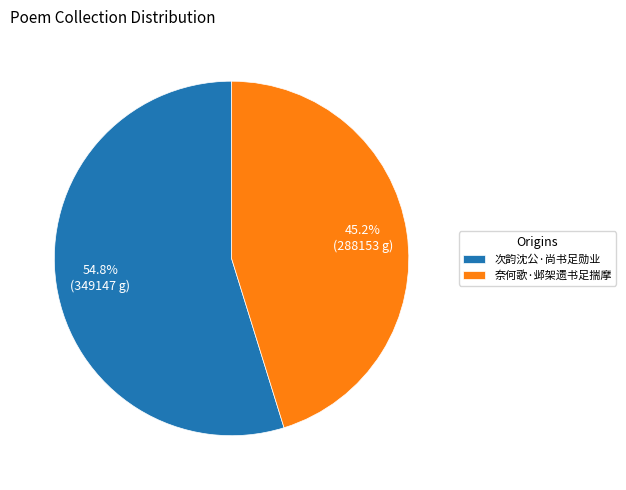

Approximately how many times larger is the value at 次韵沈公·尚书足勋业 compared to 奈何歌·邺架遗书足揣摩?

1.2